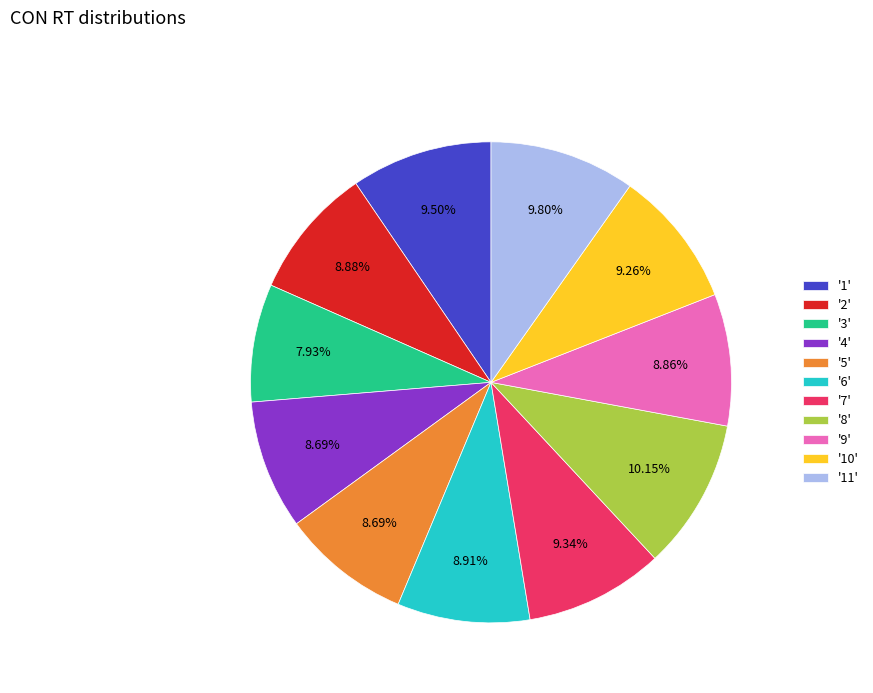

Does '7' account for over 50% of the chart?

No